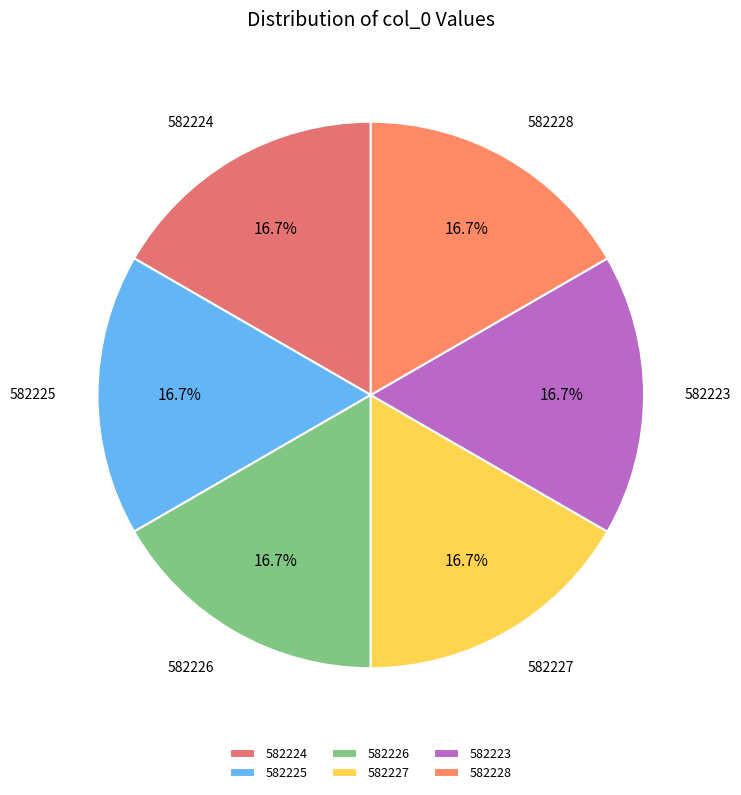

True or false: 582225 accounts for 17% of the total.

True